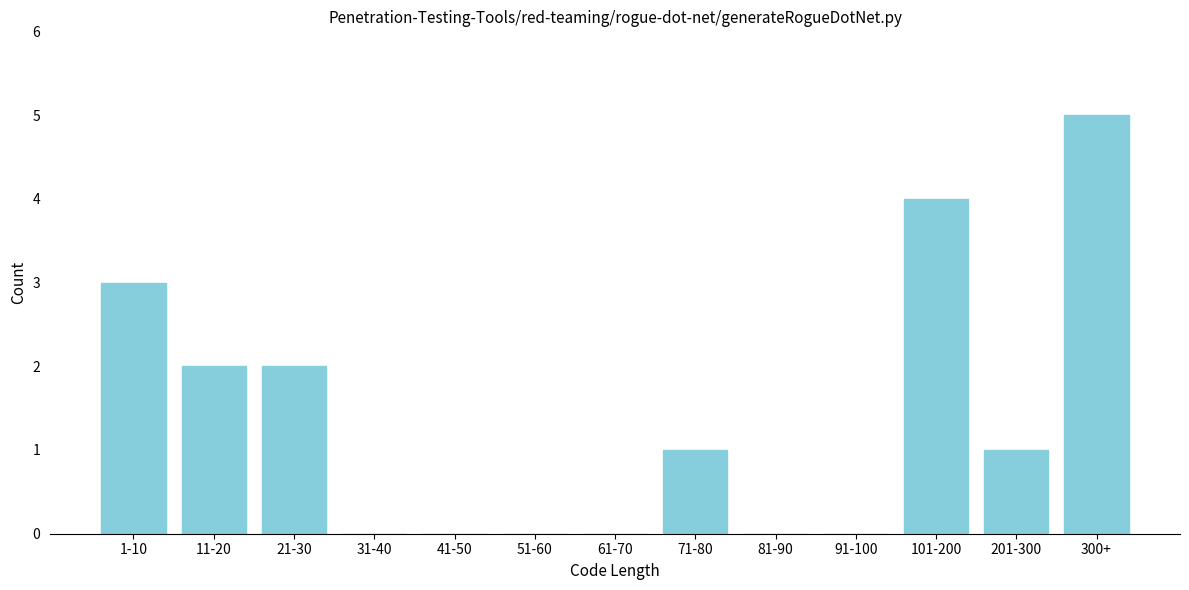

Reading left to right, extract all data points from this chart.

1-10=3	11-20=2	21-30=2	31-40=0	41-50=0	51-60=0	61-70=0	71-80=1	81-90=0	91-100=0	101-200=4	201-300=1	300+=5